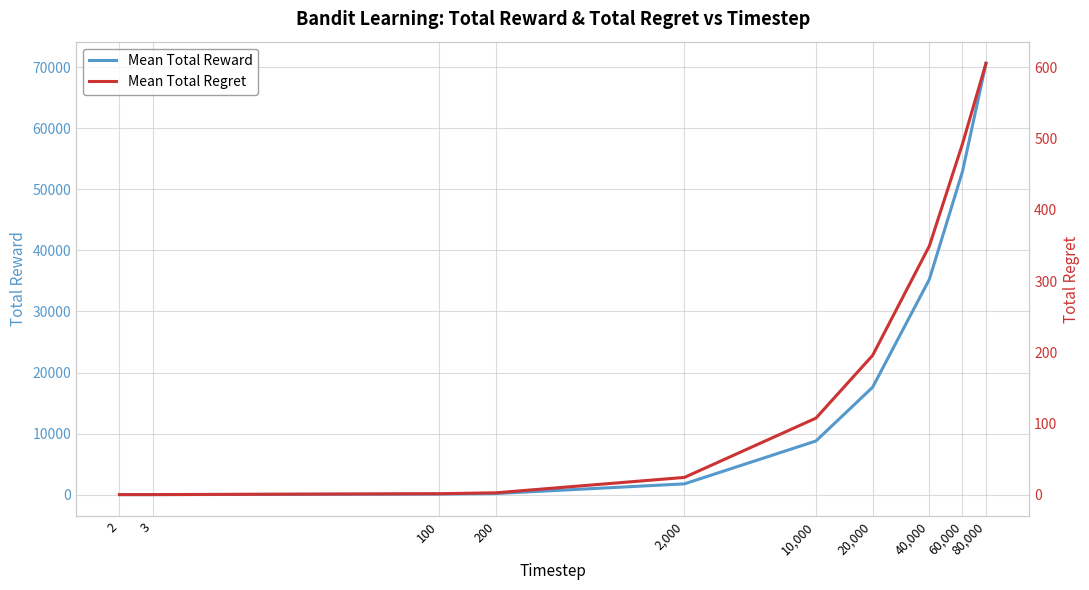

Which label corresponds to the smallest value in the chart?

2